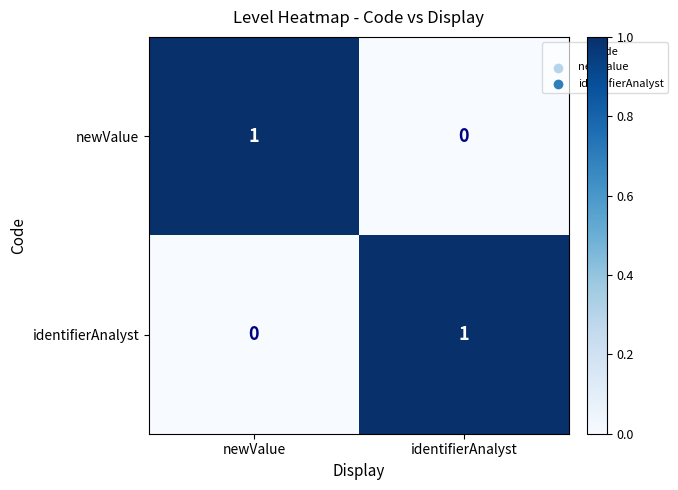

Is the value of identifierAnalyst at newValue greater than the value of newValue at newValue?

No